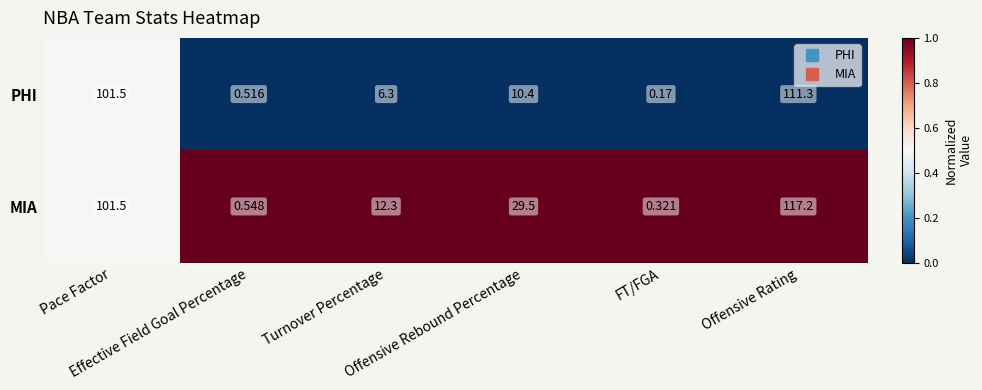

Which series changed the most between Pace Factor and Turnover Percentage?

PHI